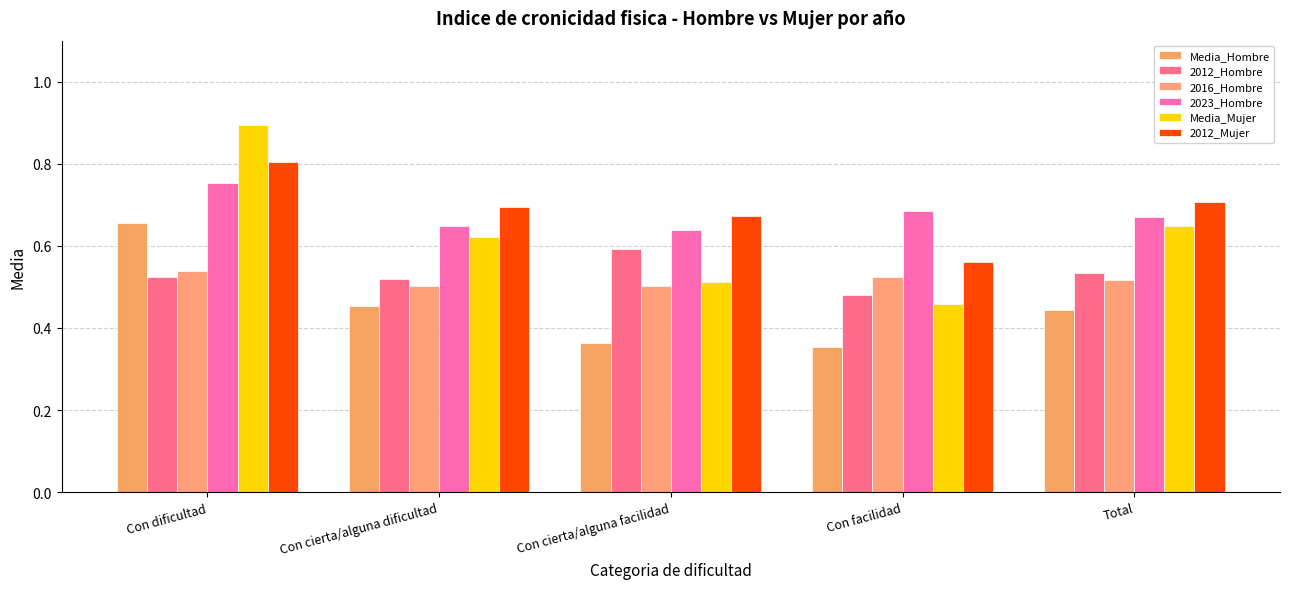

How many bars are there in total?

30